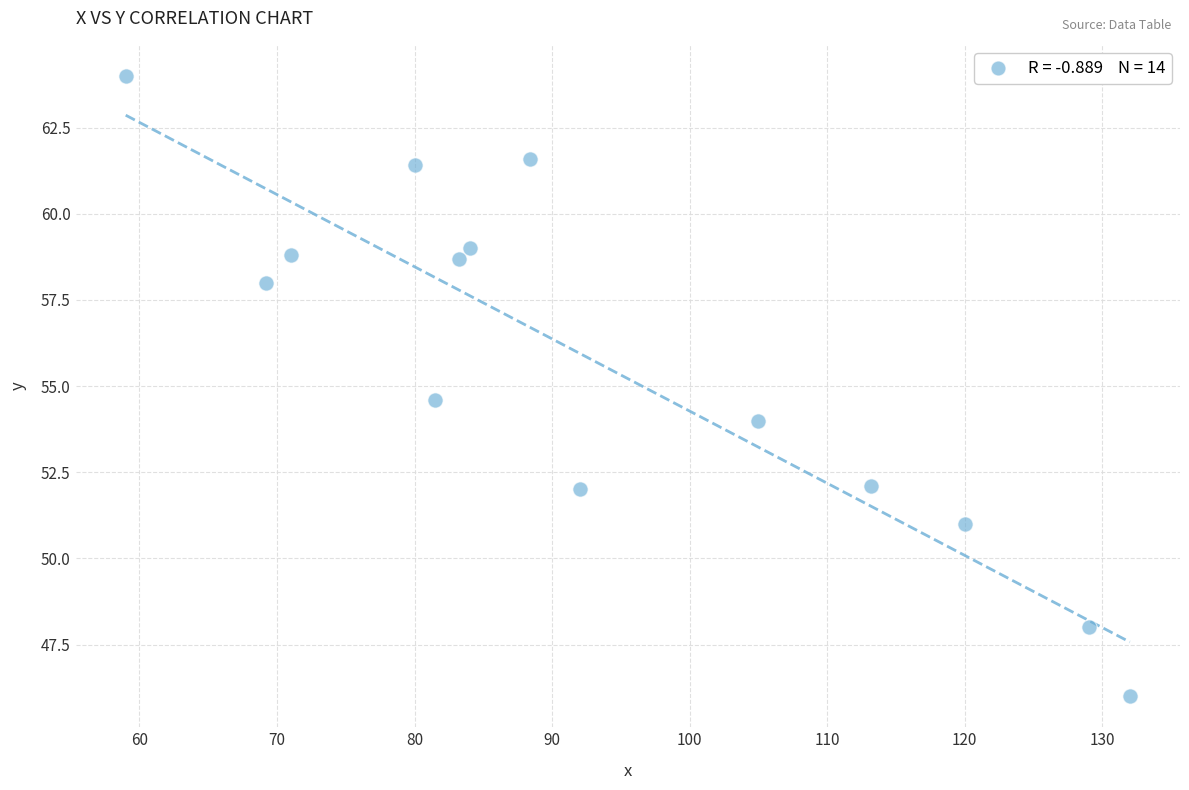

What is the range of X values (max minus min)?

73.0